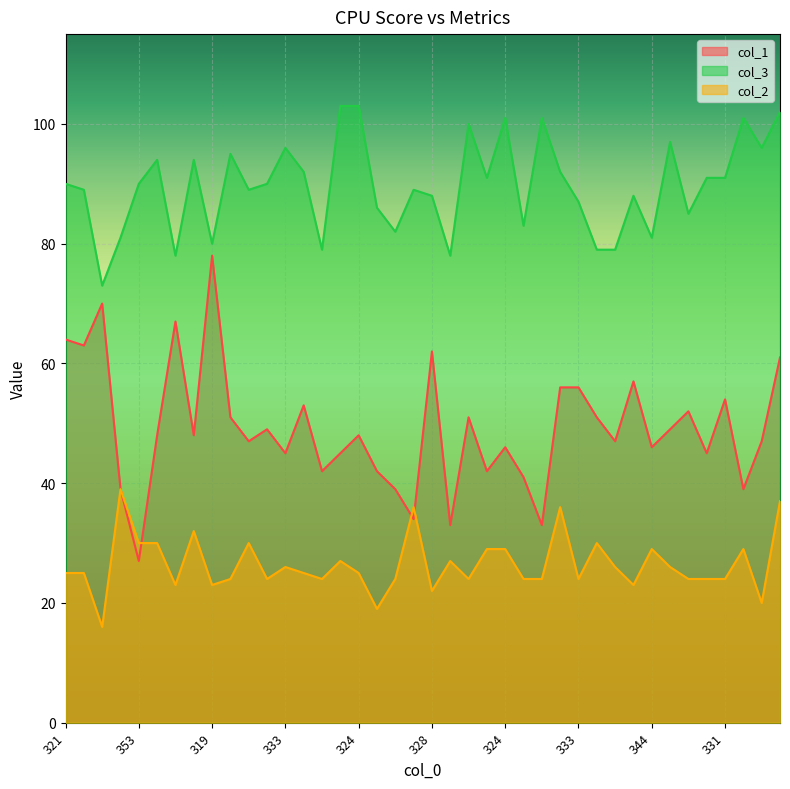

What is the difference between the maximum and second lowest values in the col_3 series?

25